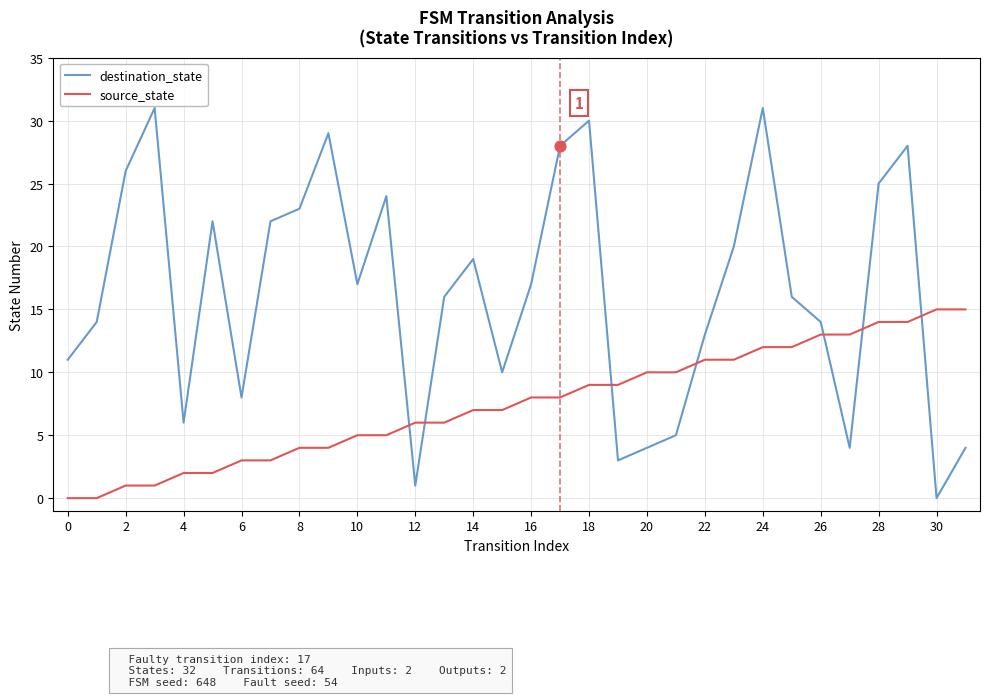

Which series has the largest total across all categories?

destination_state